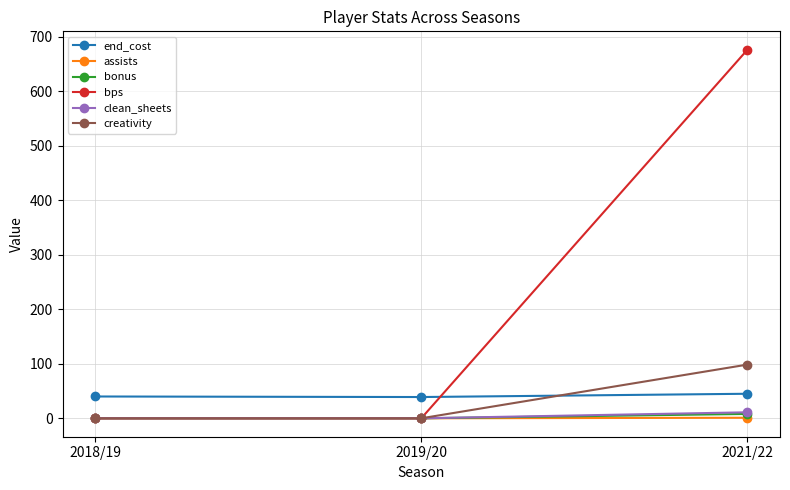

What value does the end_cost series have at 2019/20?

39.0